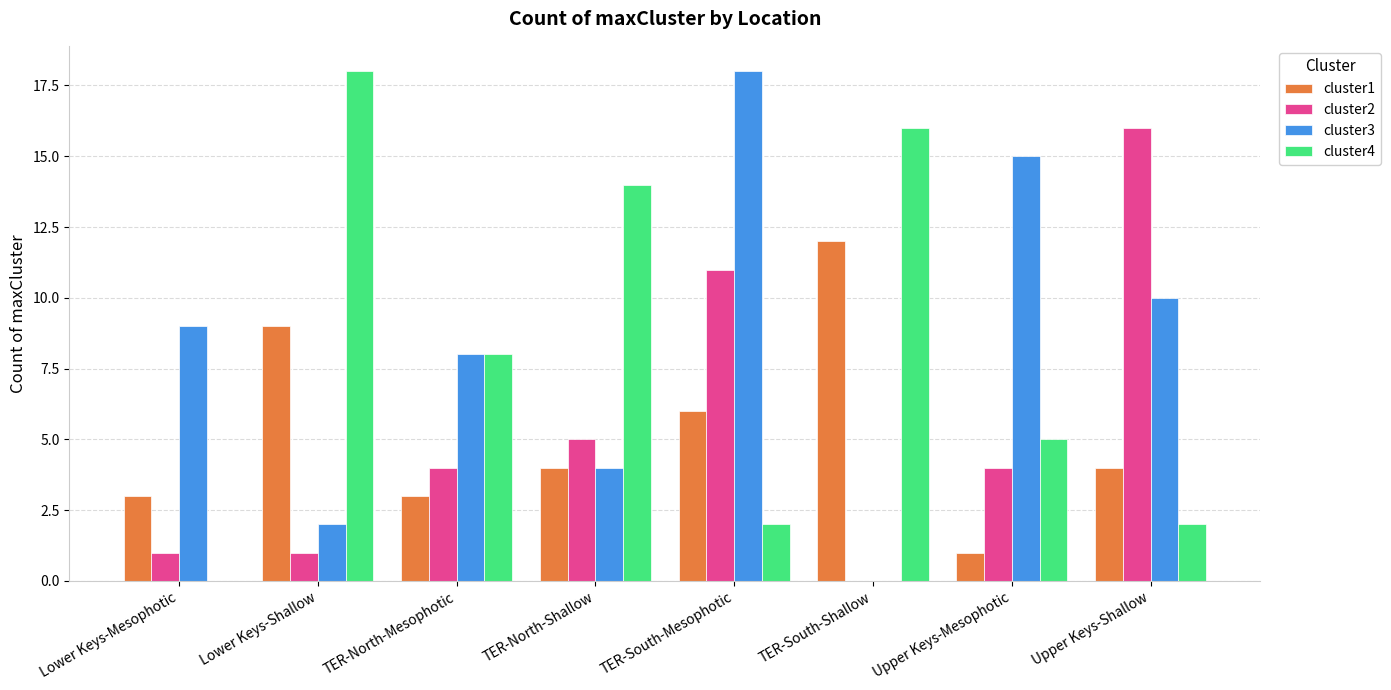

What is the greatest value displayed?

18